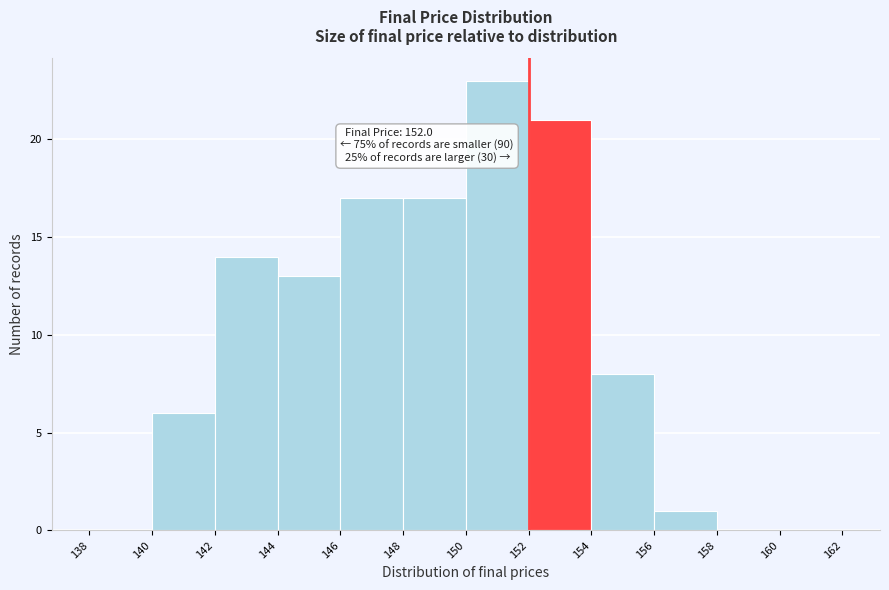

Which range on the x-axis has the tallest bar?

150 to 152